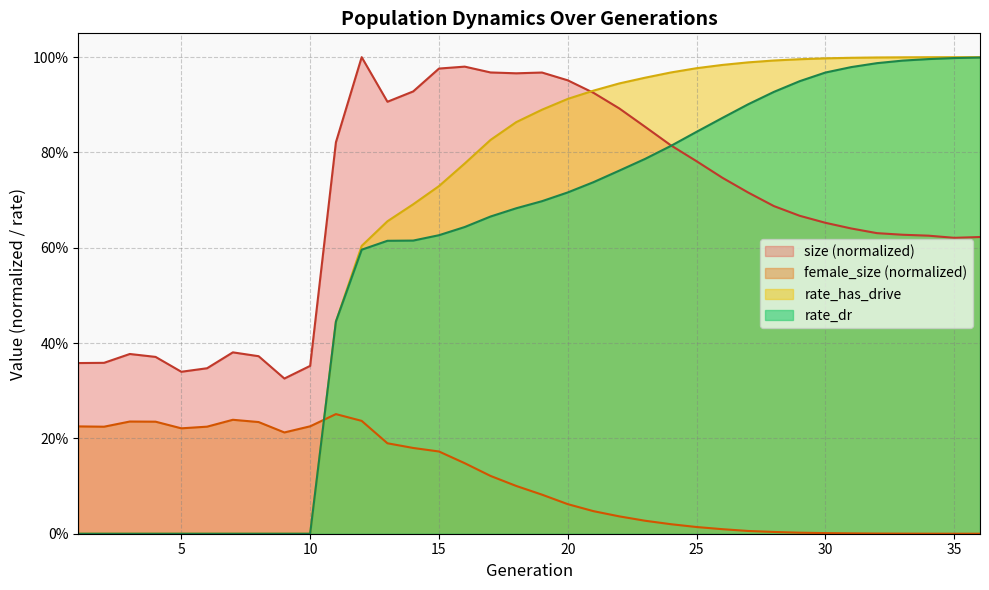

Which has a higher value, 31 or 30?

30